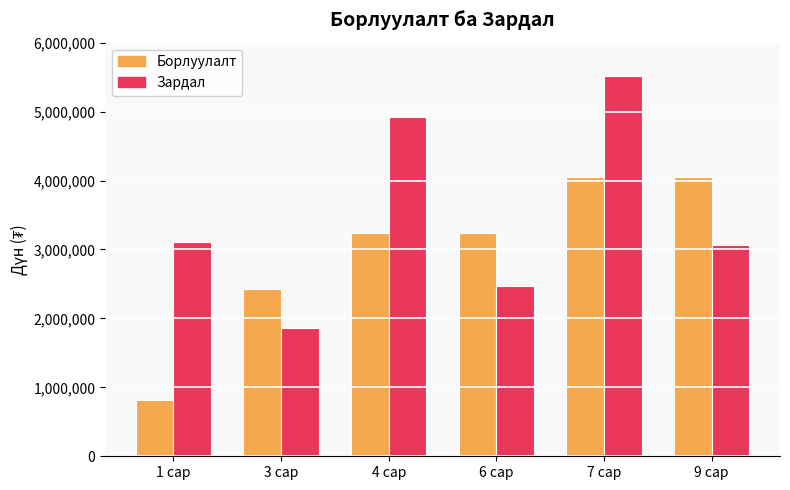

Reading right to left, list all the values displayed in this chart.

Борлуулалт: 9 сар=4050000	7 сар=4050000	6 сар=3240000	4 сар=3240000	3 сар=2430000	1 сар=810000
Зардал: 9 сар=3065000	7 сар=5515000	6 сар=2465000	4 сар=4915000	3 сар=1865000	1 сар=3115000